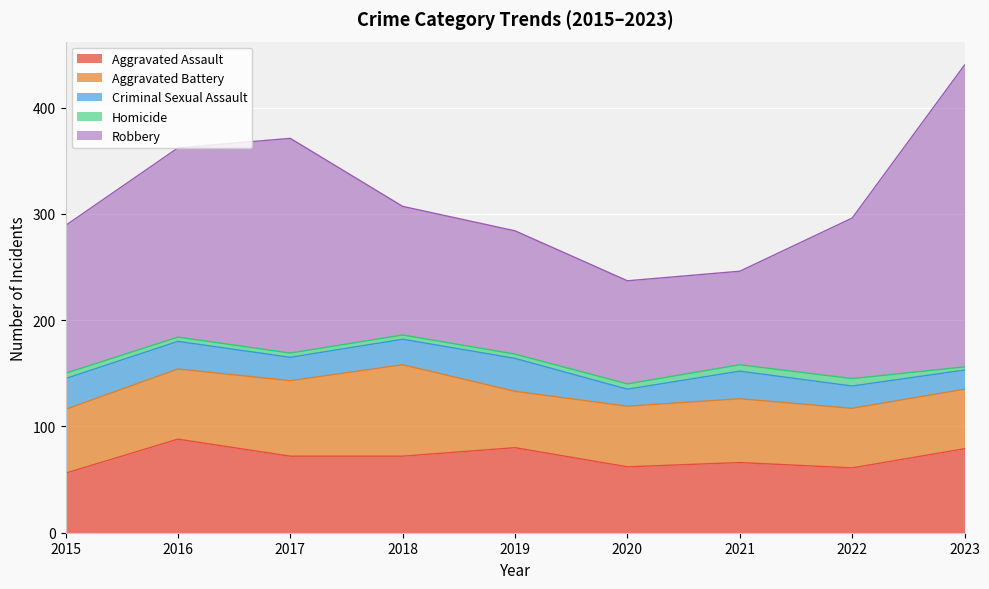

Which series has the largest total across all categories?

Robbery